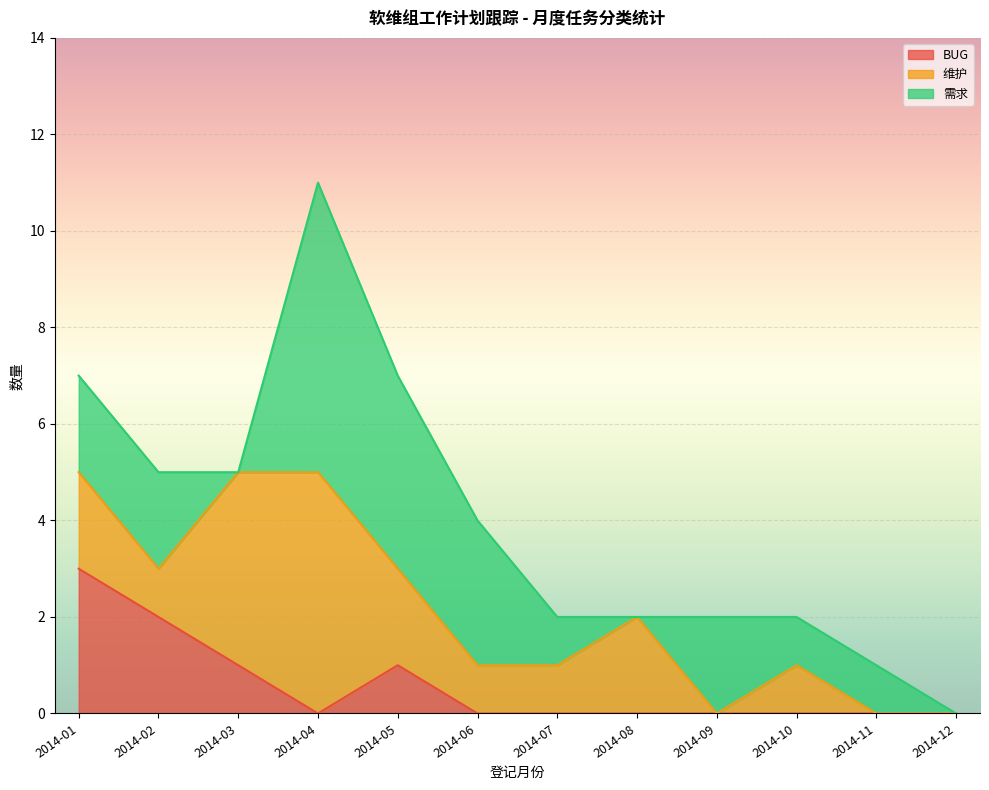

The BUG series shows -1 at 2014-06. True or false?

False